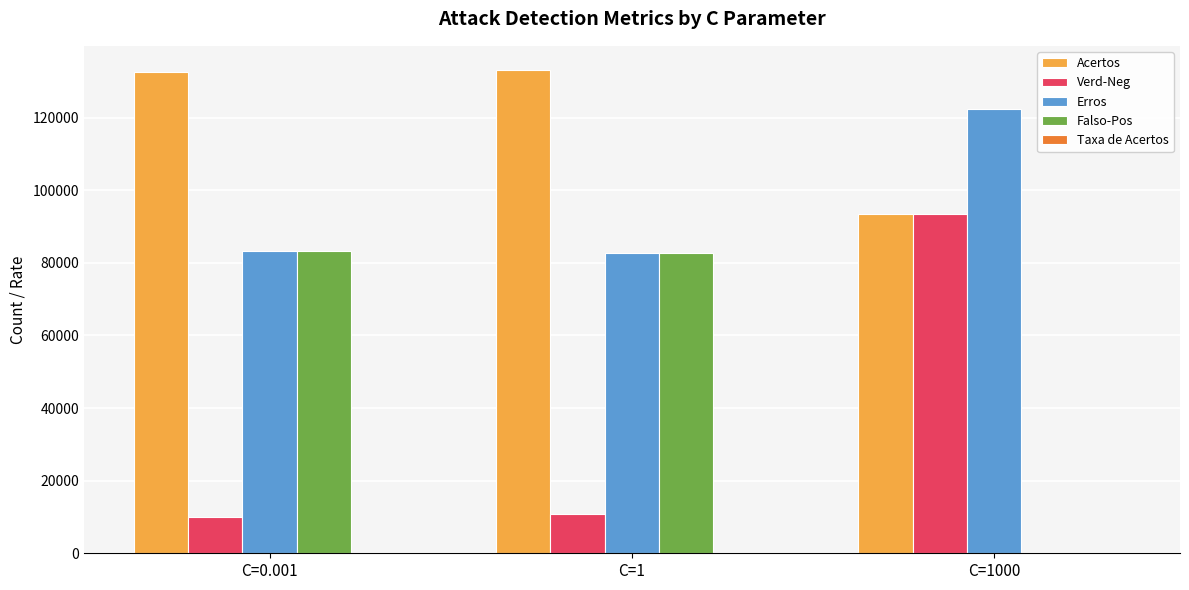

Is the value of Erros at C=0.001 greater than the value of Acertos at C=0.001?

No